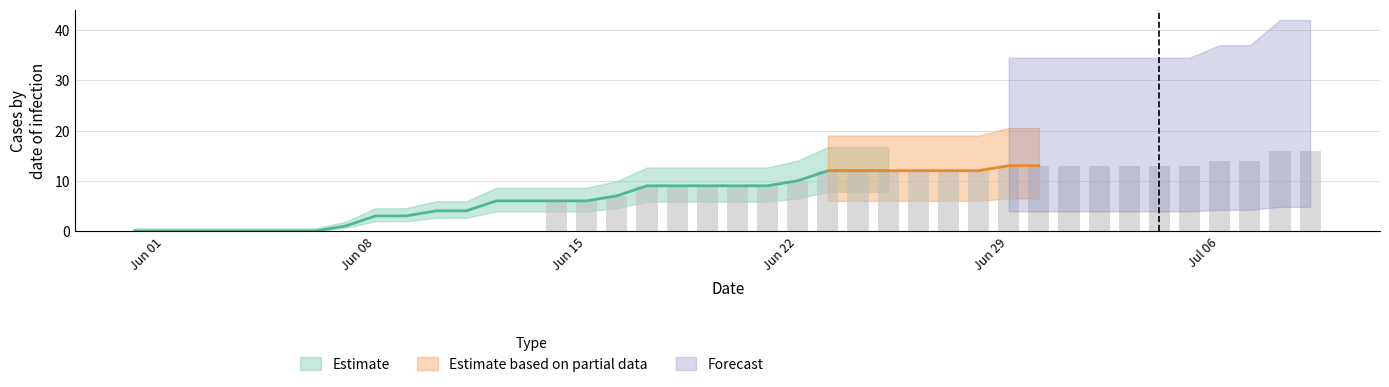

Count the number of categories in the chart.

40